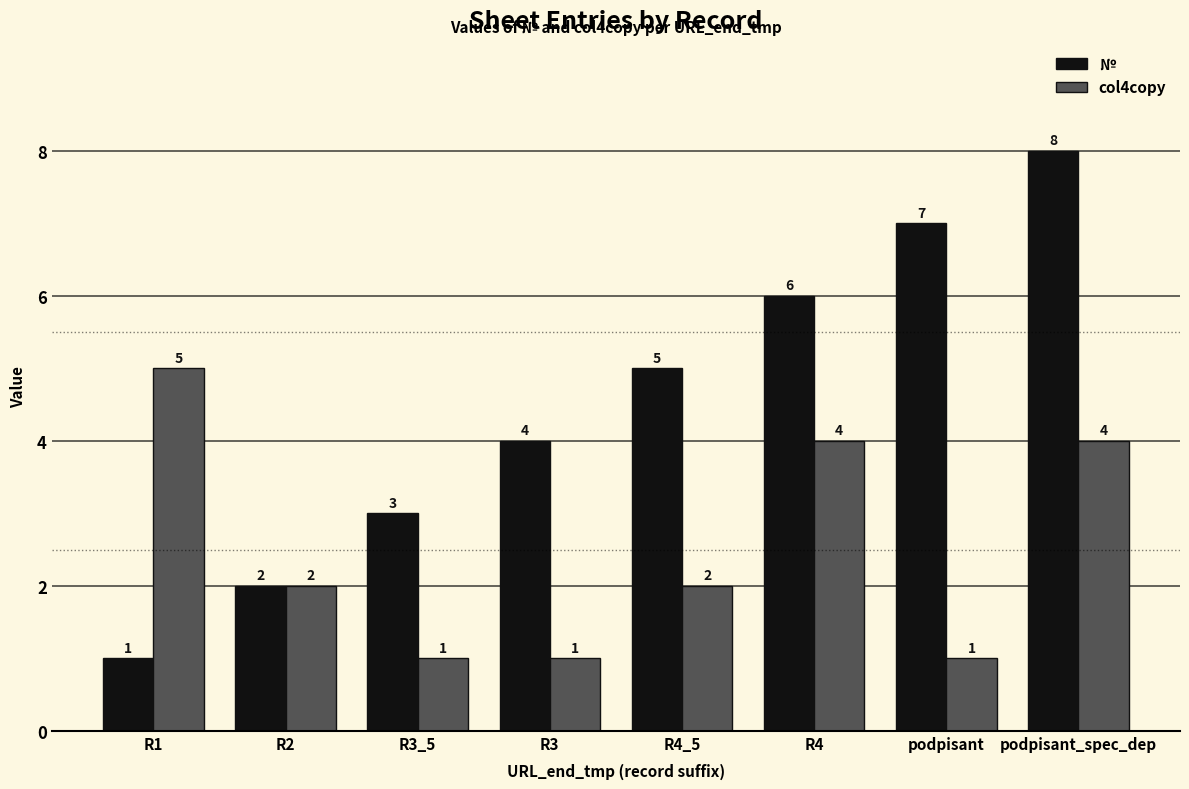

How many bars are there in each group?

2